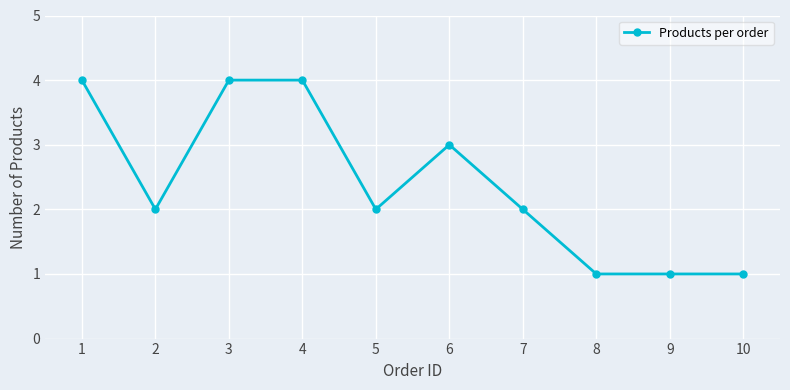

What is the maximum value shown in the chart?

4